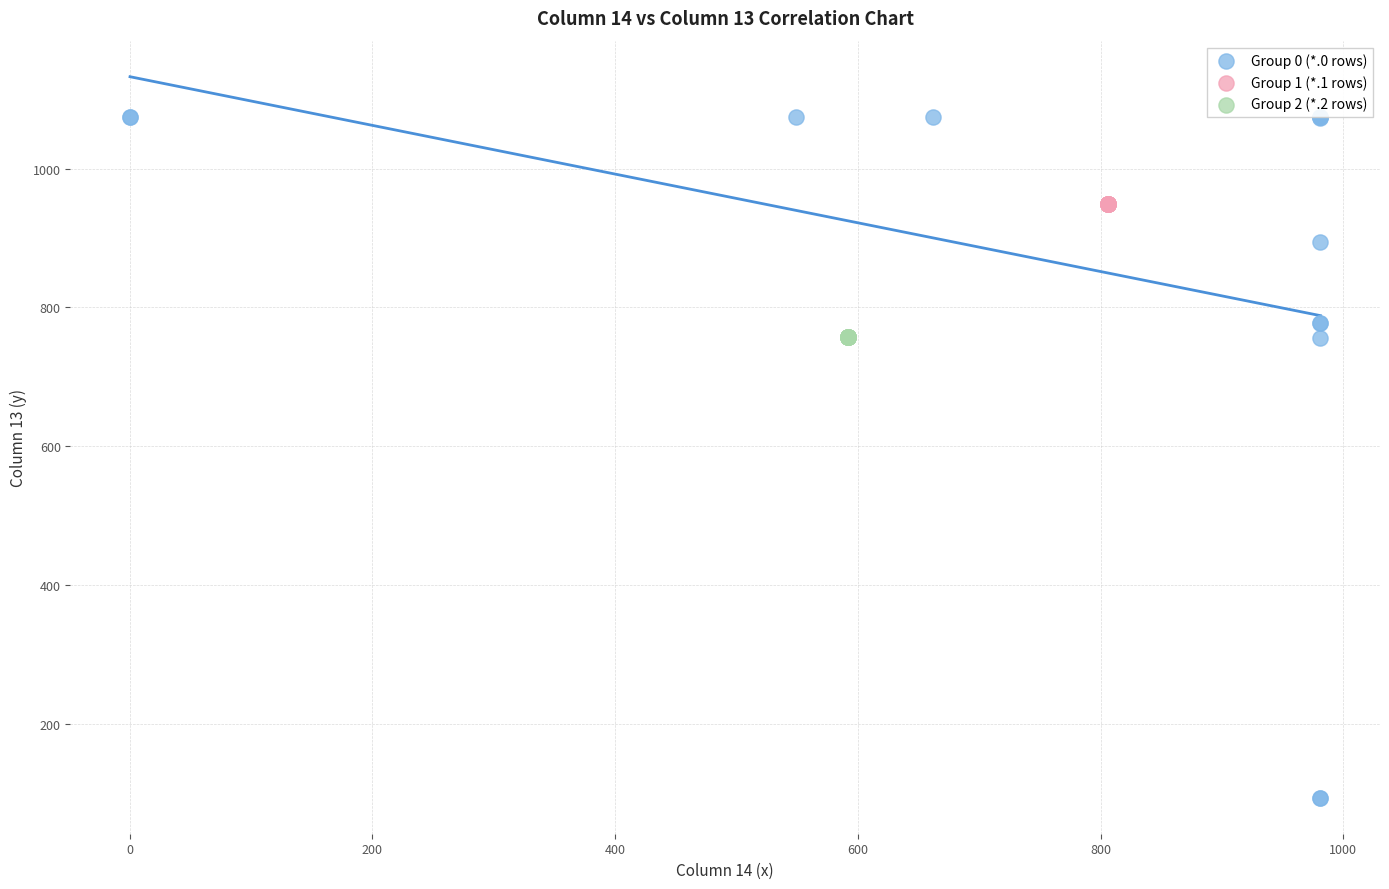

Which series reaches the minimum Y coordinate?

Group 0 (*.0 rows)